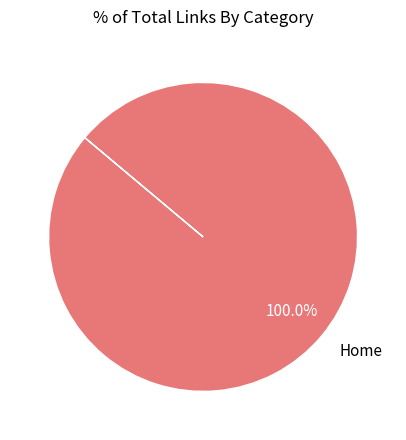

Which category accounts for the majority?

Home